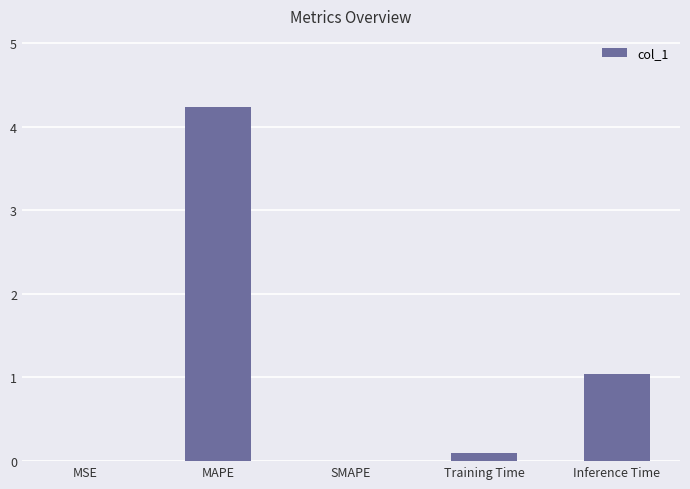

What is the sum of all values?

5.4